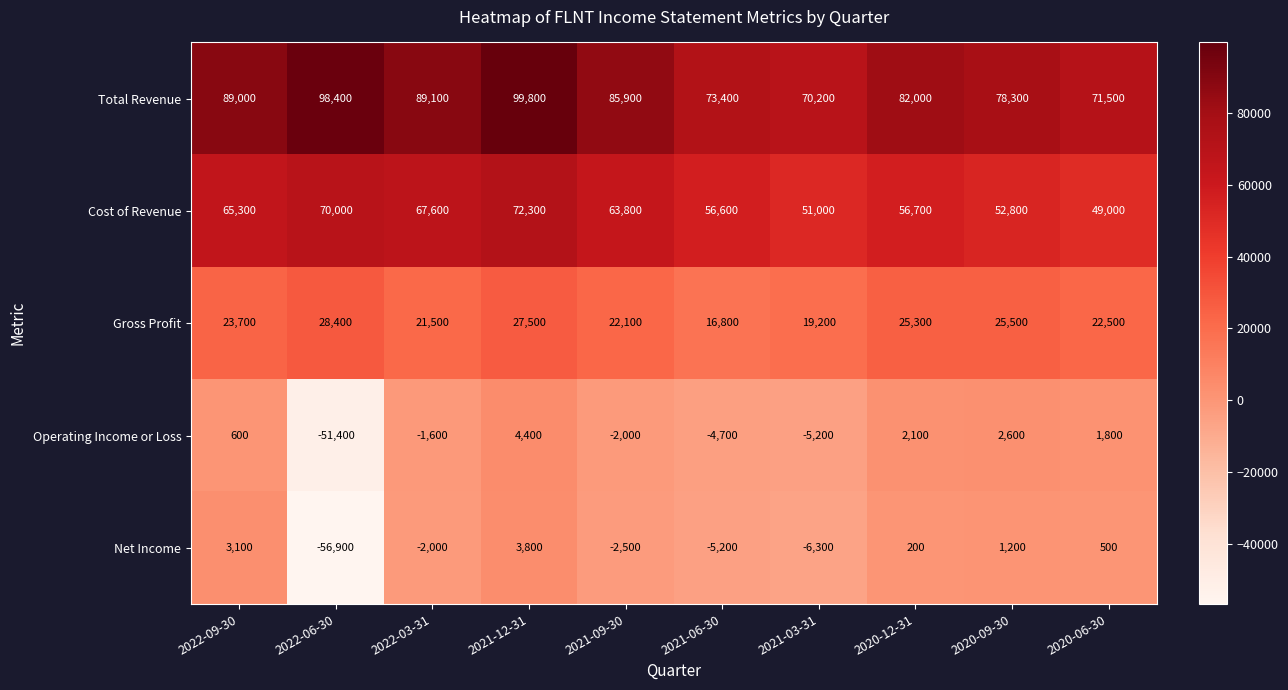

The Net Income series shows -2273 at 2021-06-30. True or false?

False